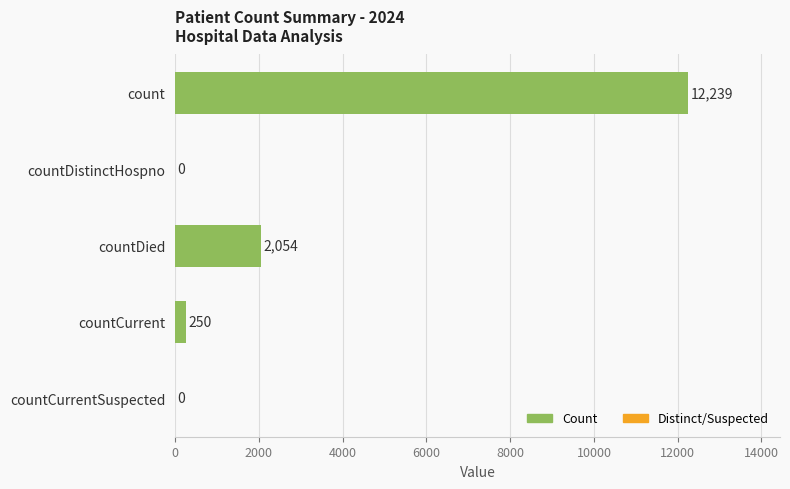

Are the bars horizontal?

Yes